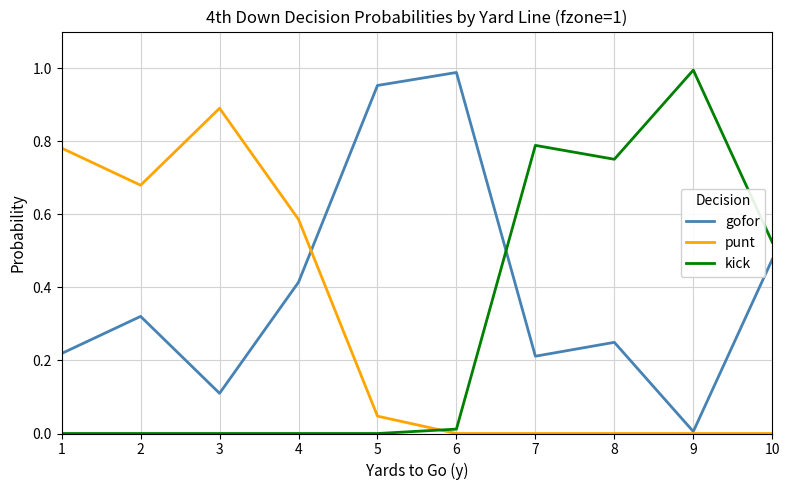

Is it true that punt equals 0.0 at 8?

True